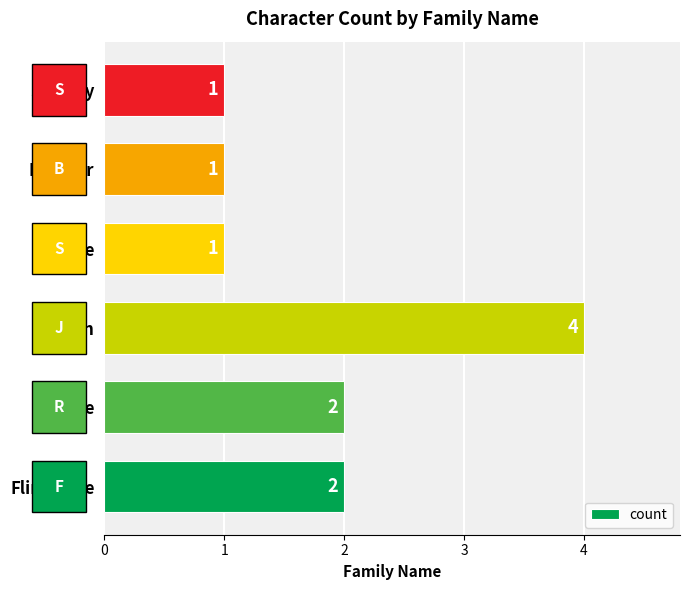

True or false: the data shows 2 at Rubble.

True